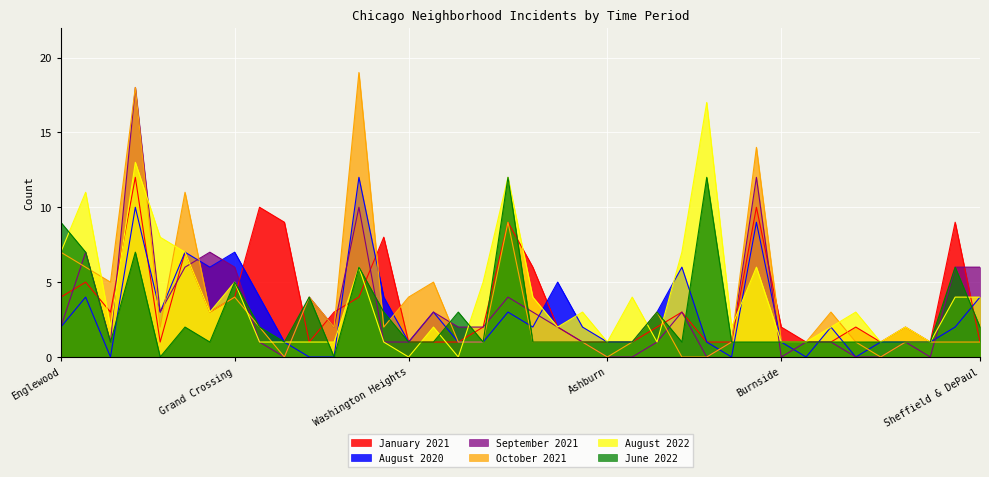

What are all the series names shown in the legend?

January 2021, August 2020, September 2021, October 2021, August 2022, June 2022